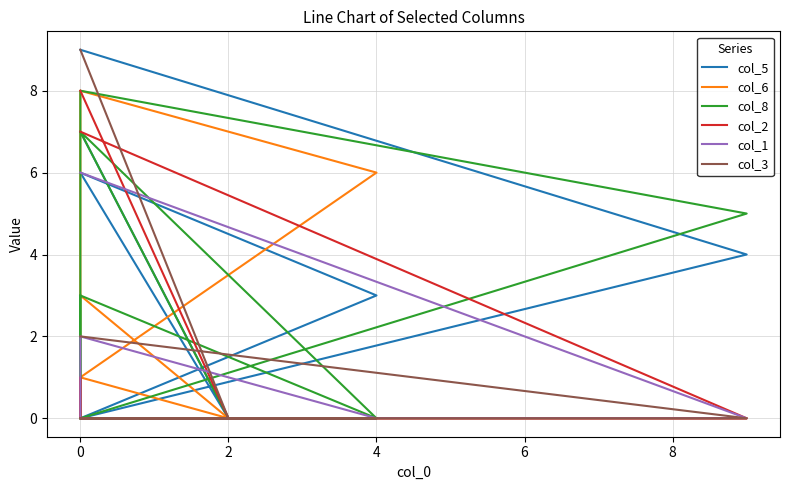

Which series has the largest total across all categories?

col_5